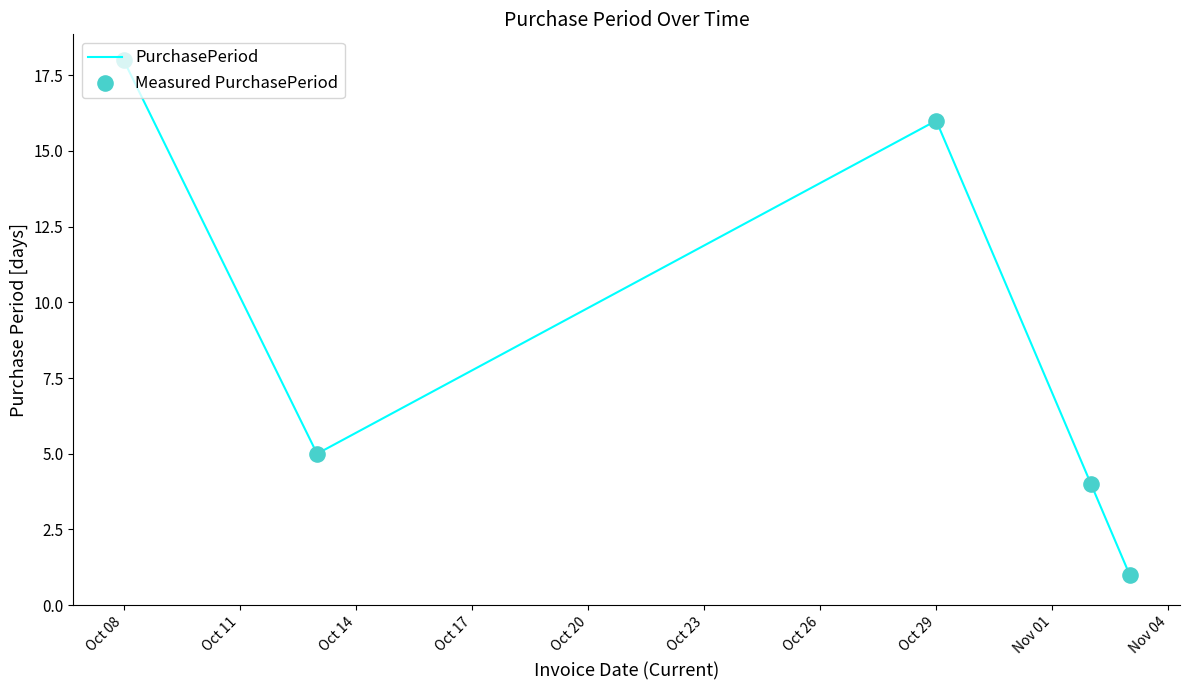

How many interior local valleys (lower than both neighbors) does the data have?

1